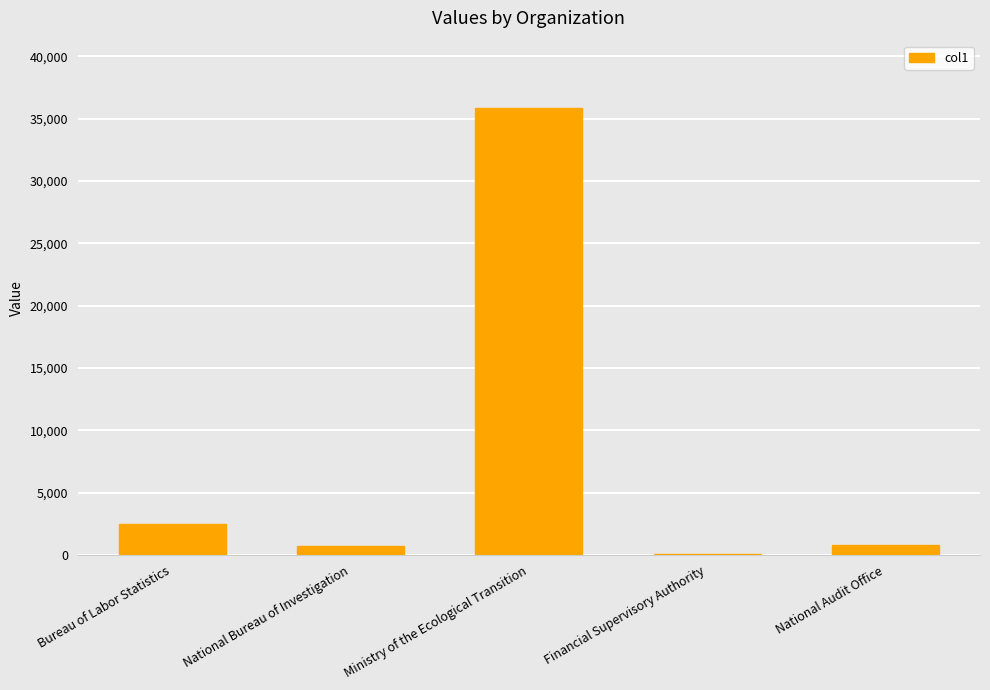

Read the value at Bureau of Labor Statistics.

2500